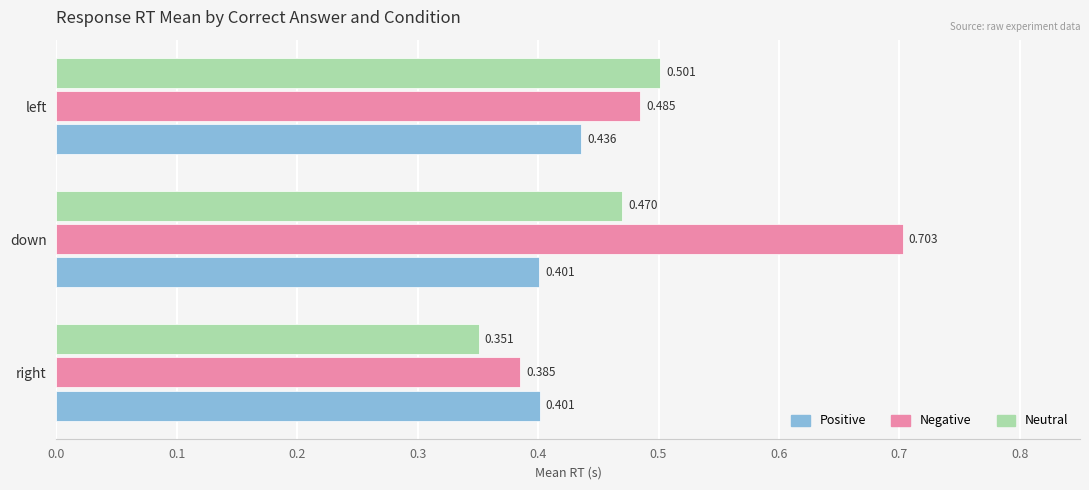

At which category is the sum across all series the highest?

down